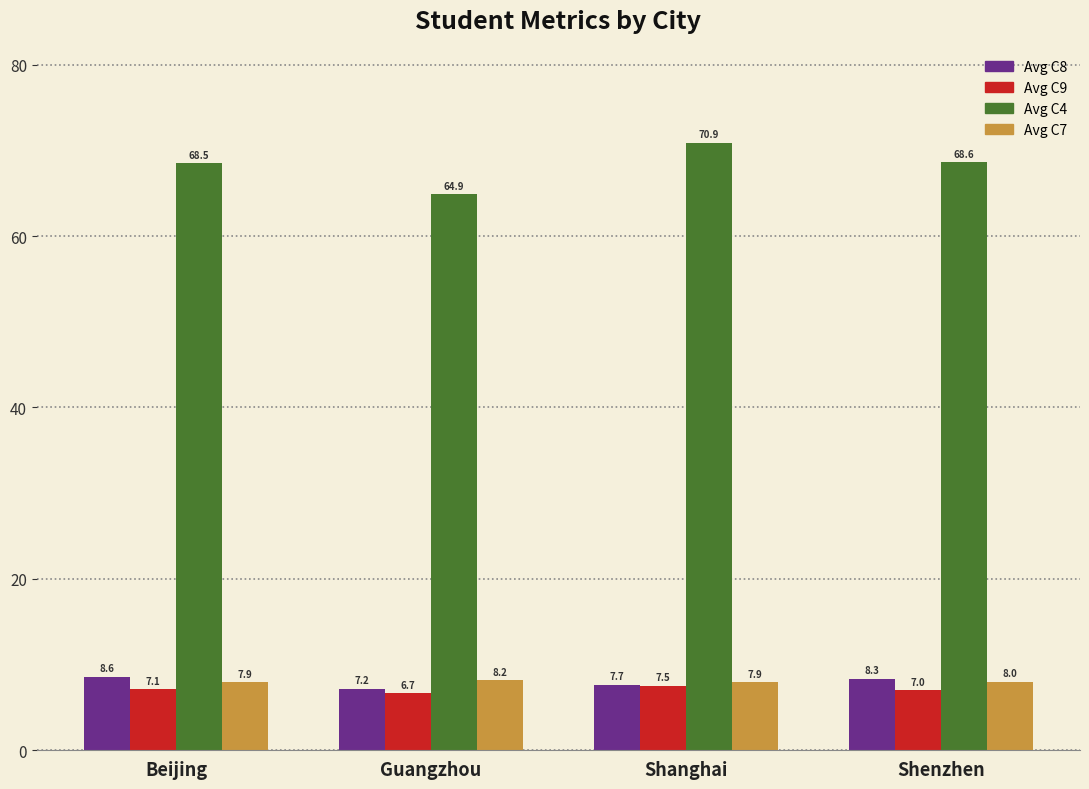

What is the smallest value displayed?

6.7